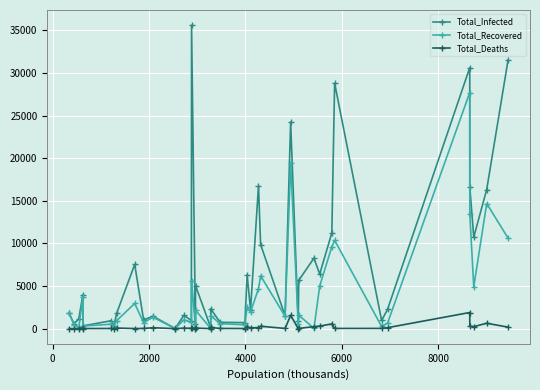

Which series has the widest spread of values?

Total_Infected